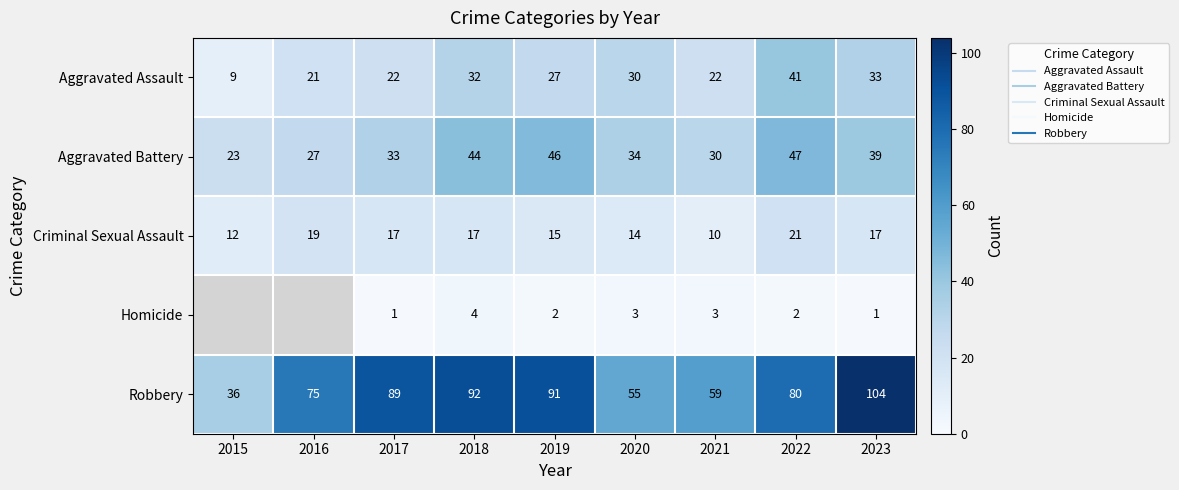

Which series changed the most between 2019 and 2023?

Robbery